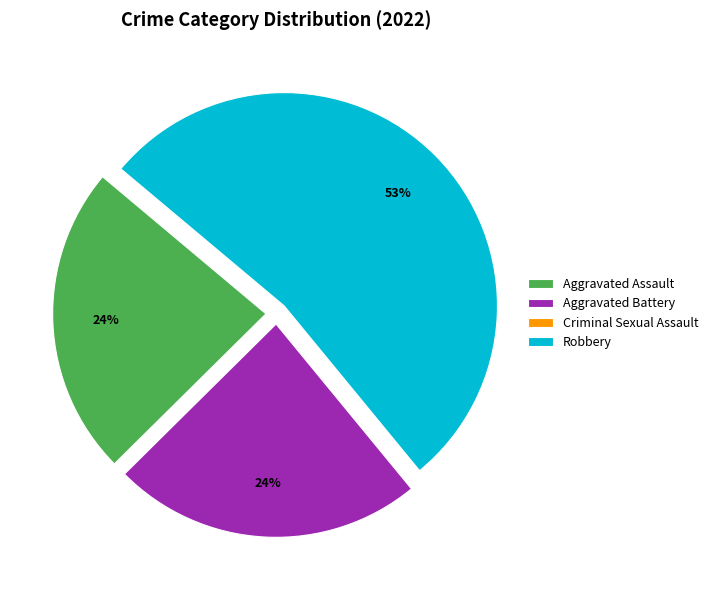

To the nearest percent, what percentage of the pie is Aggravated Battery?

24%